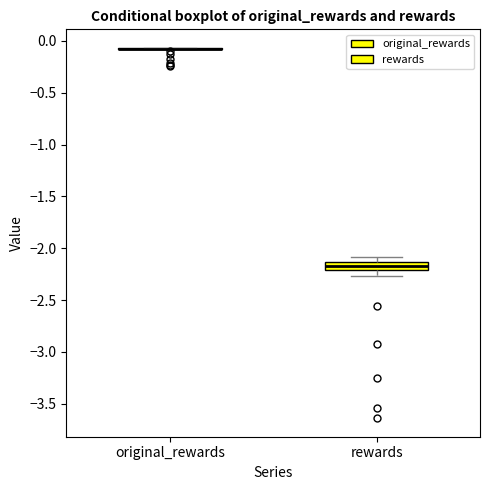

Reading left to right, read every box against the y-axis: the position of its median line, the range the box covers, and the ends of its whiskers. The values are not printed on the chart, so give them approximately, as read against the axis.

original_rewards: box collapsed to a line at -0.10, whiskers -0.10 to -0.05
rewards: median -2.20 (inside the box), box -2.20 to -2.15, whiskers -2.25 to -2.10